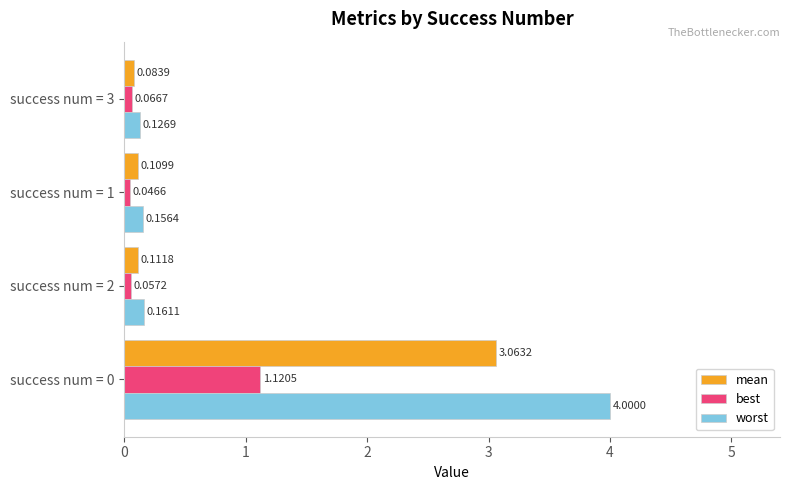

What is the spread (max minus min) of values at success num = 0?

2.9